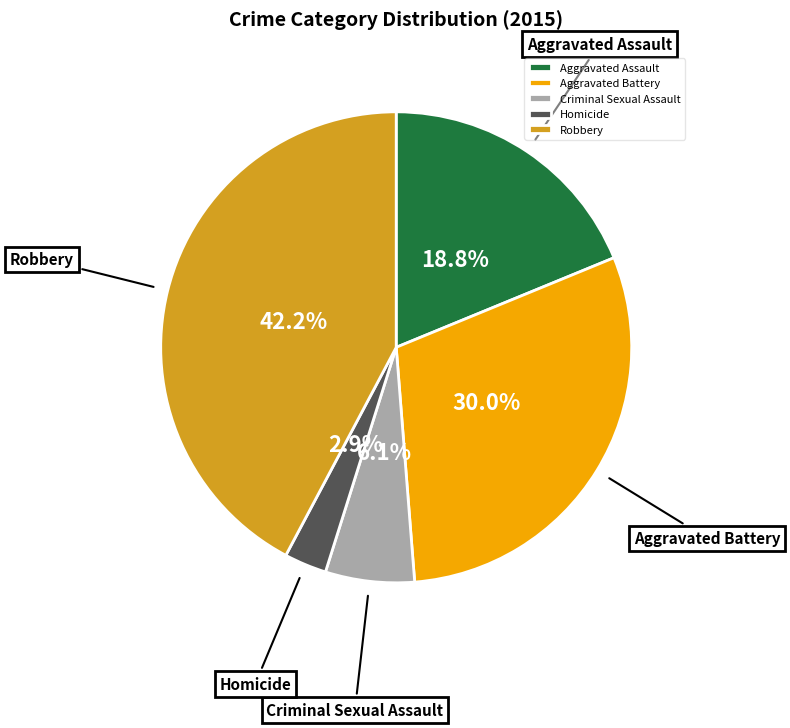

To the nearest percent, what portion does Homicide represent?

3%